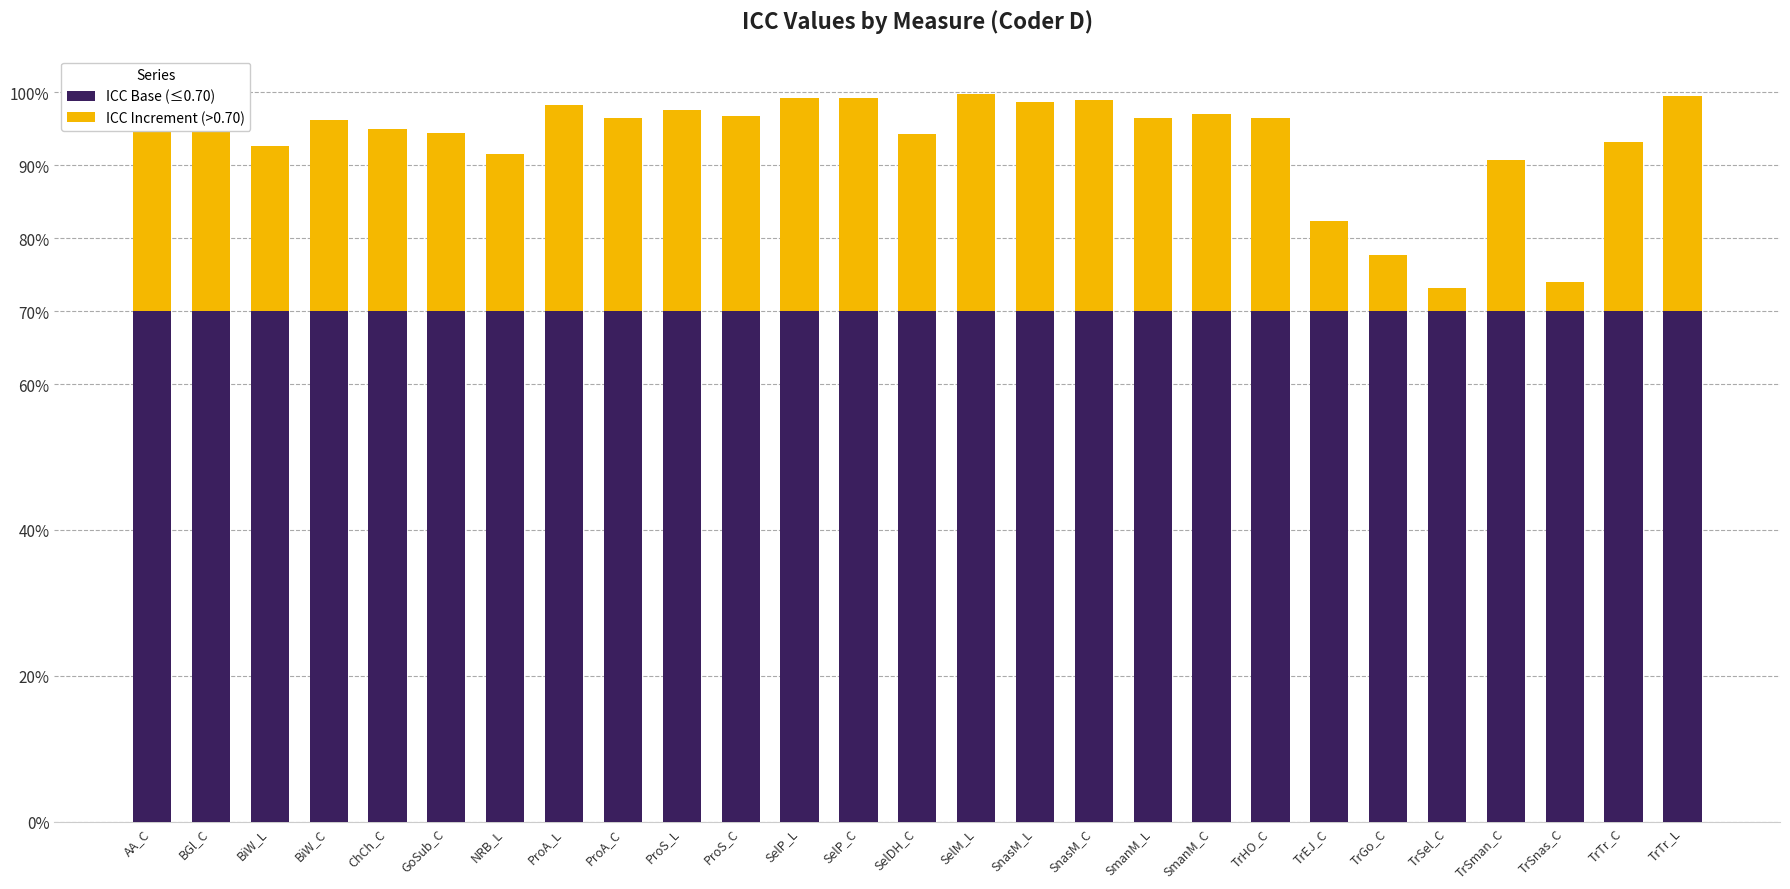

Are the bars grouped side by side (vs. stacked)?

No